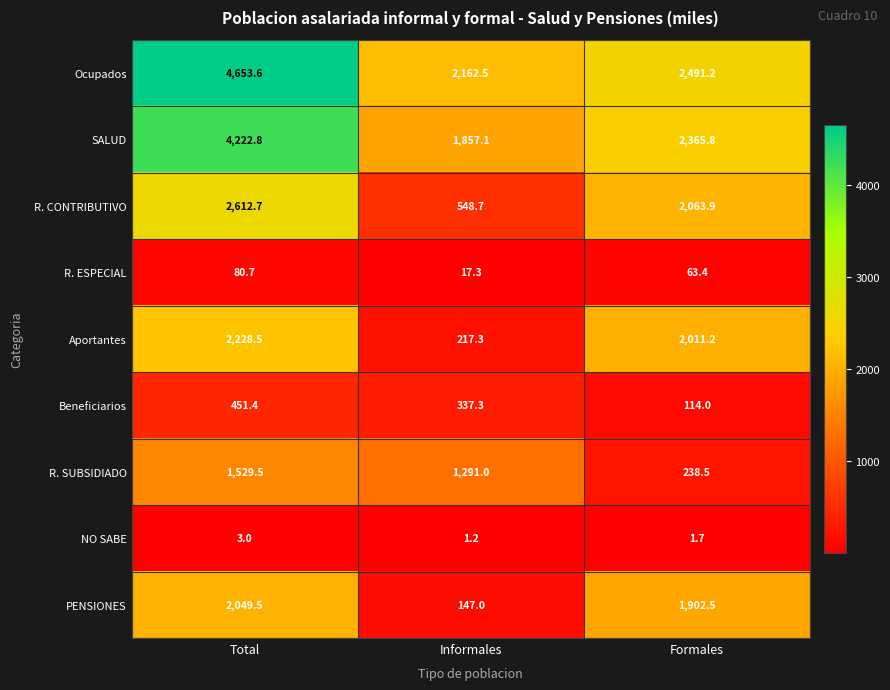

Is it true that Aportantes equals 3432.4 at Formales?

False